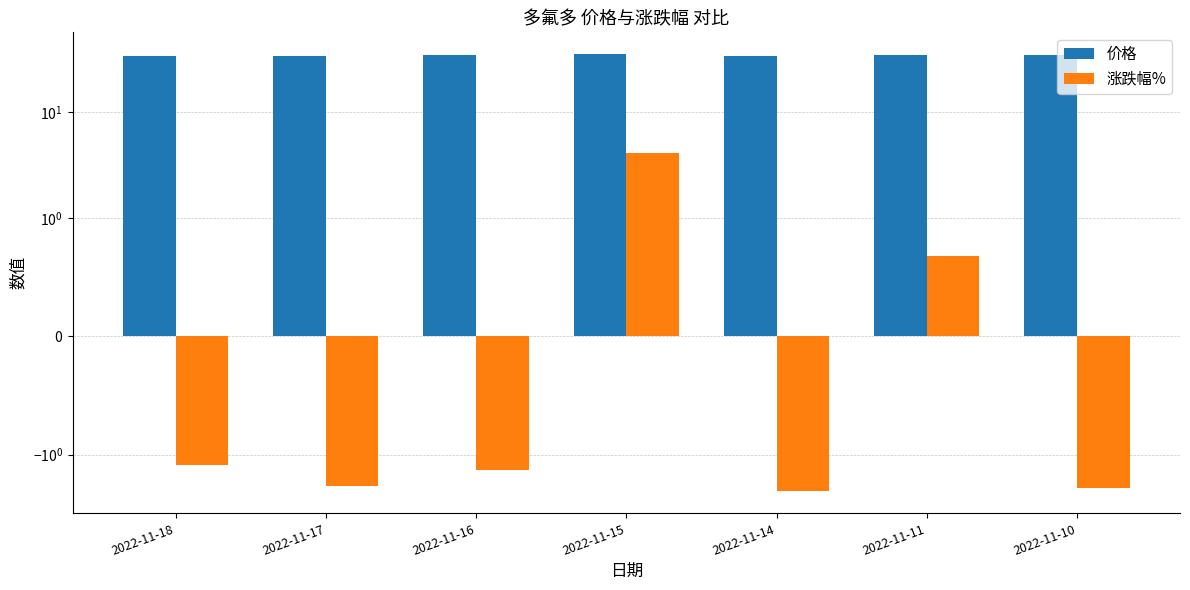

List the labels in order of 价格 value, largest first.

2022-11-15, 2022-11-16, 2022-11-11, 2022-11-10, 2022-11-17, 2022-11-14, 2022-11-18